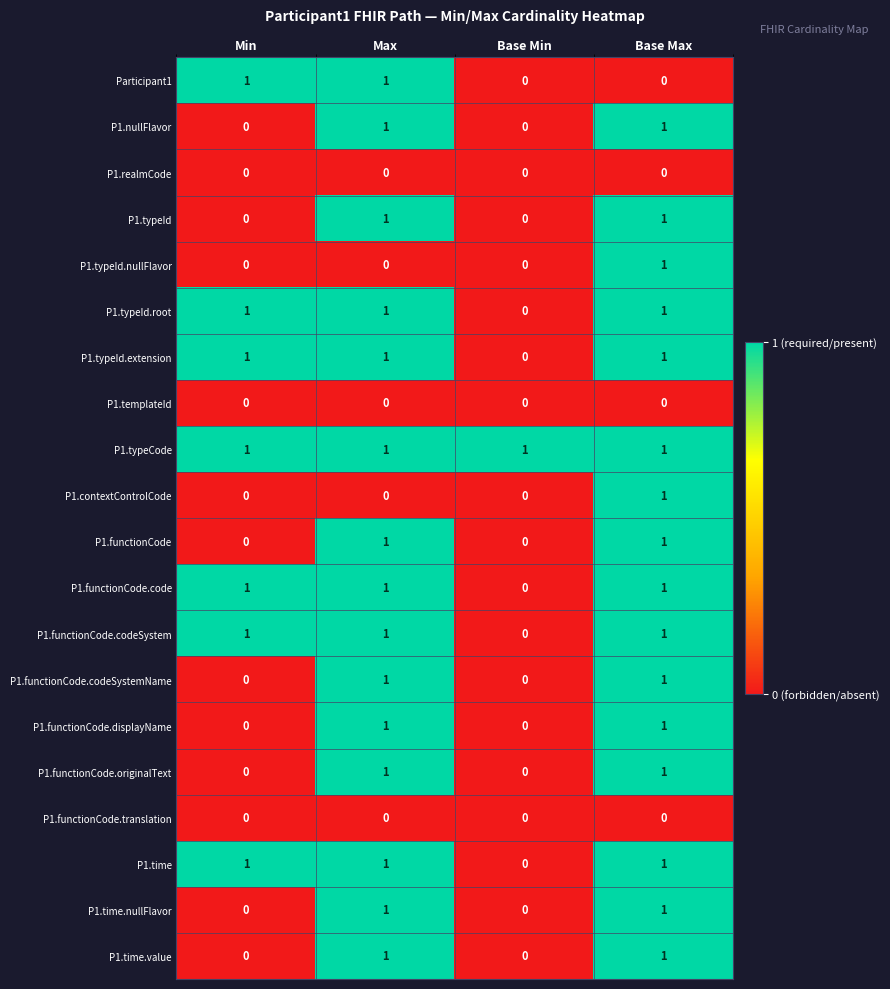

At which category is the sum across all series the highest?

Base Max